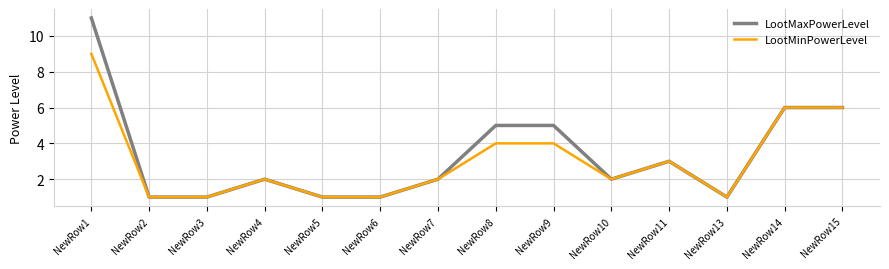

Between NewRow9 and NewRow11, which series saw the biggest shift?

LootMaxPowerLevel